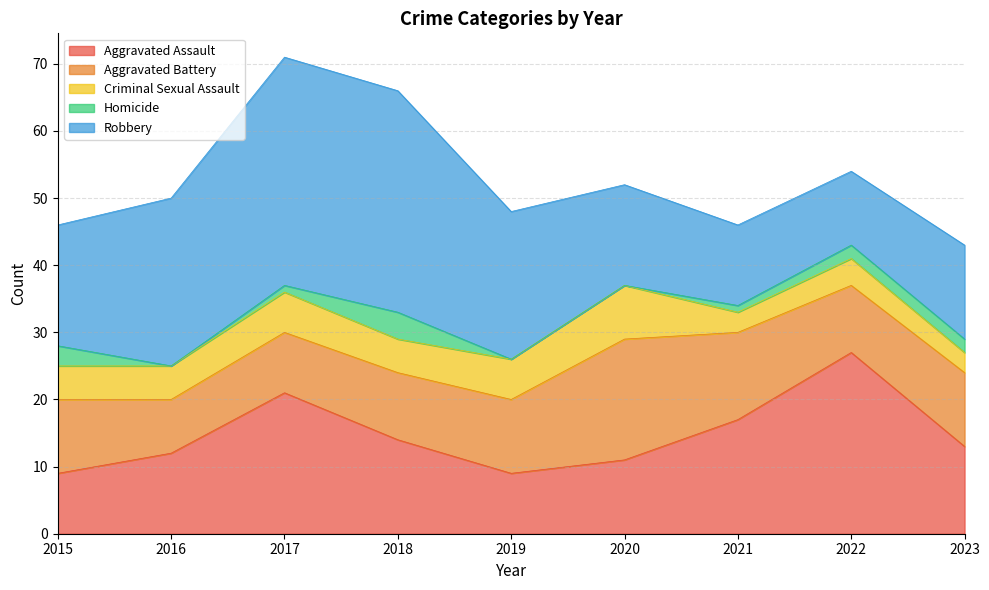

At which label does Aggravated Assault first exceed 13?

2017